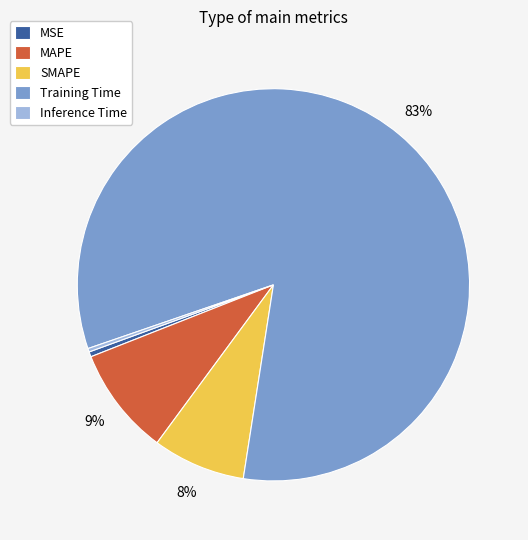

How many segments does this pie chart have?

5